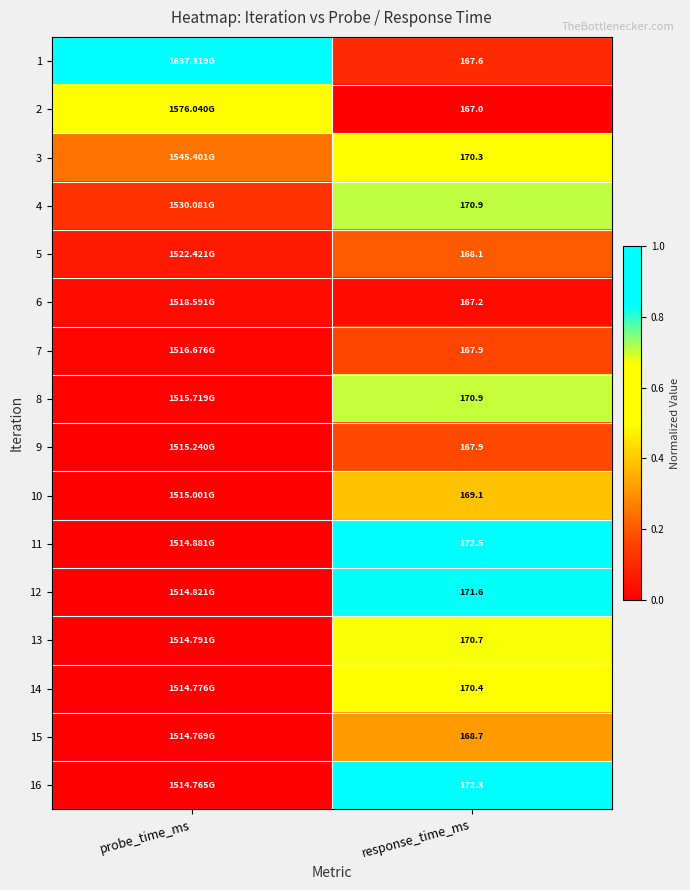

At how many categories does at least one series exceed 0?

2